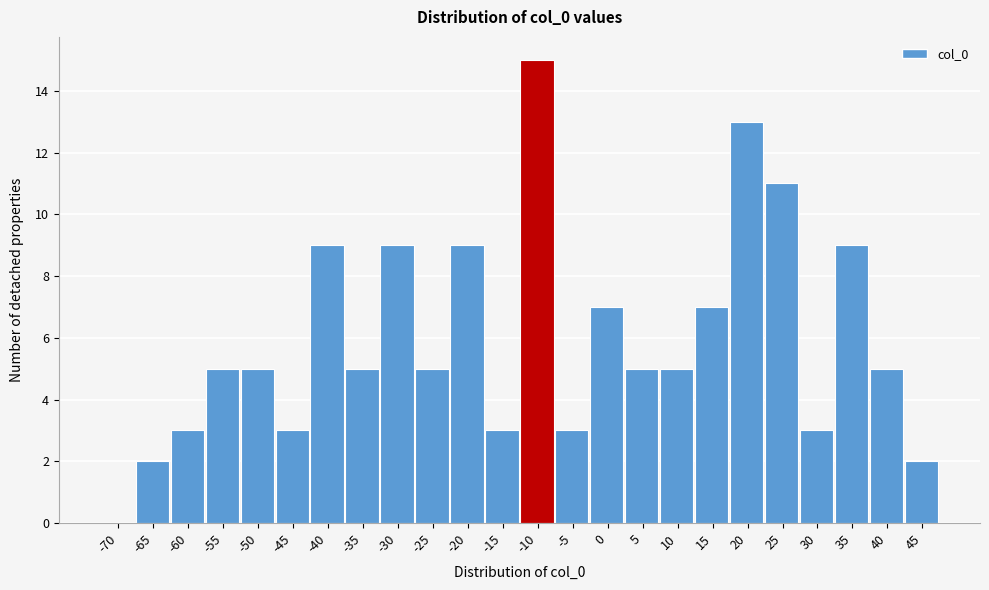

Reading right to left, list all the values displayed in this chart.

45=2	40=5	35=9	30=3	25=11	20=13	15=7	10=5	5=5	0=7	-5=3	-10=15	-15=3	-20=9	-25=5	-30=9	-35=5	-40=9	-45=3	-50=5	-55=5	-60=3	-65=2	-70=0